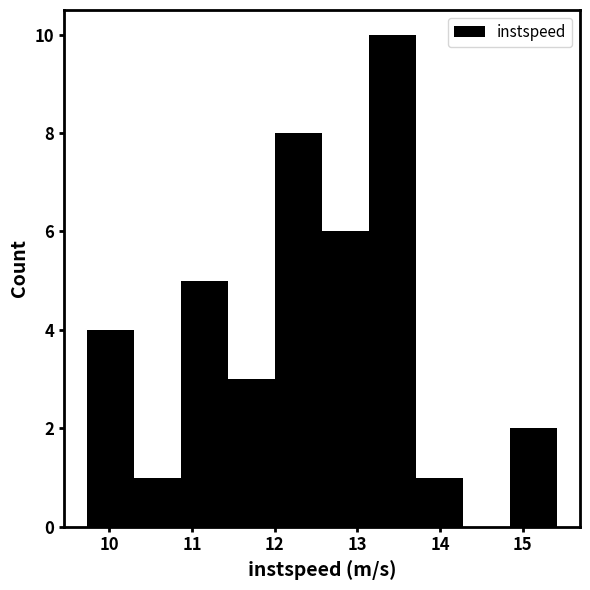

Which range on the x-axis has the tallest bar?

13.1 to 13.7